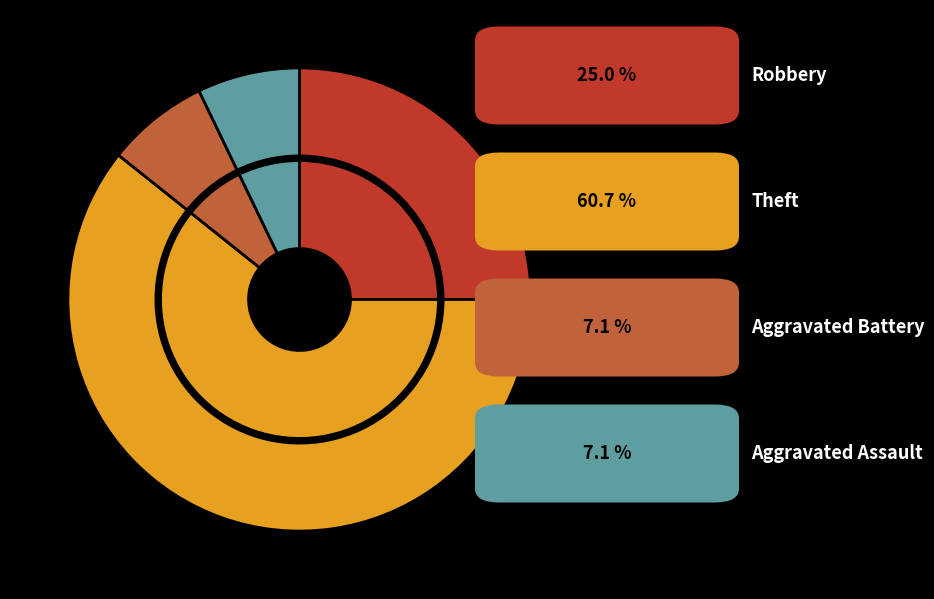

Combined, do Aggravated Battery and Aggravated Assault account for over 50%?

No